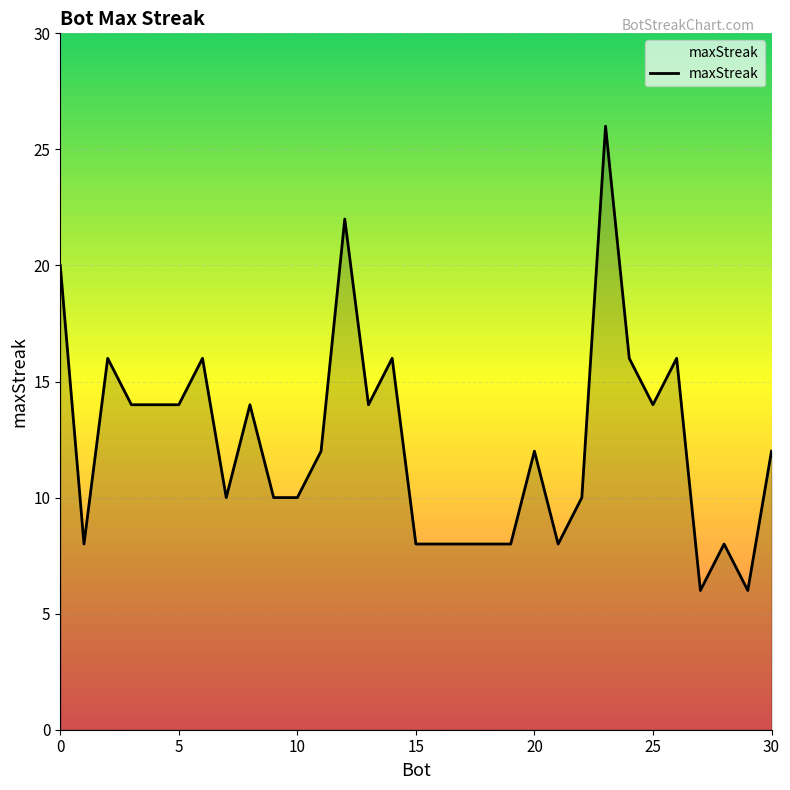

What is the minimum value shown in the chart?

6